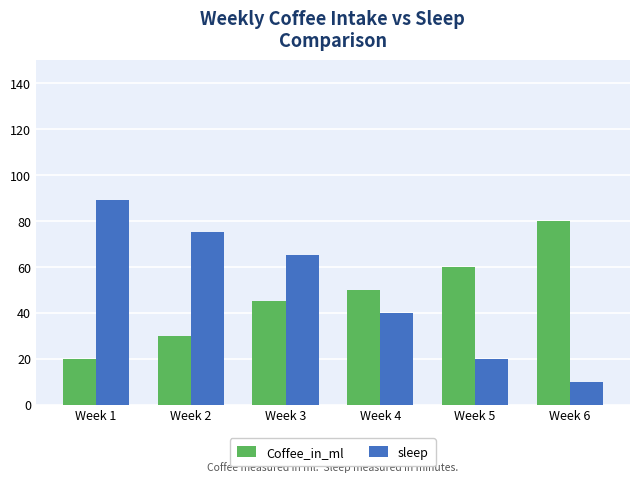

Read the sleep value at Week 1, to the nearest 5.

90